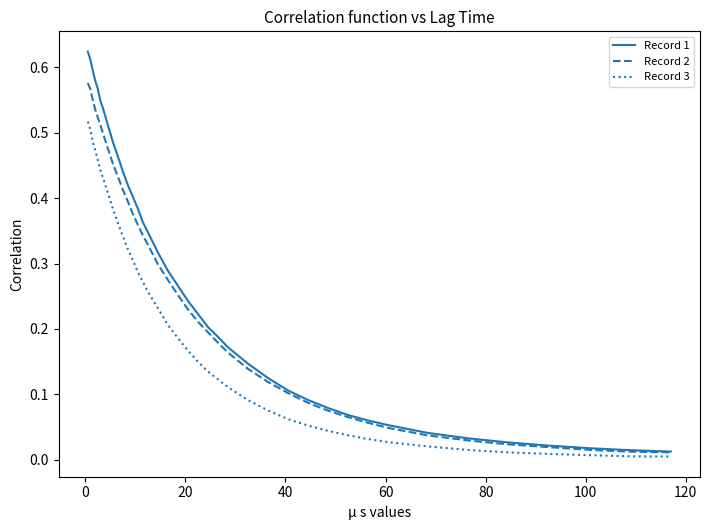

Which series has the widest spread of values?

Record 1